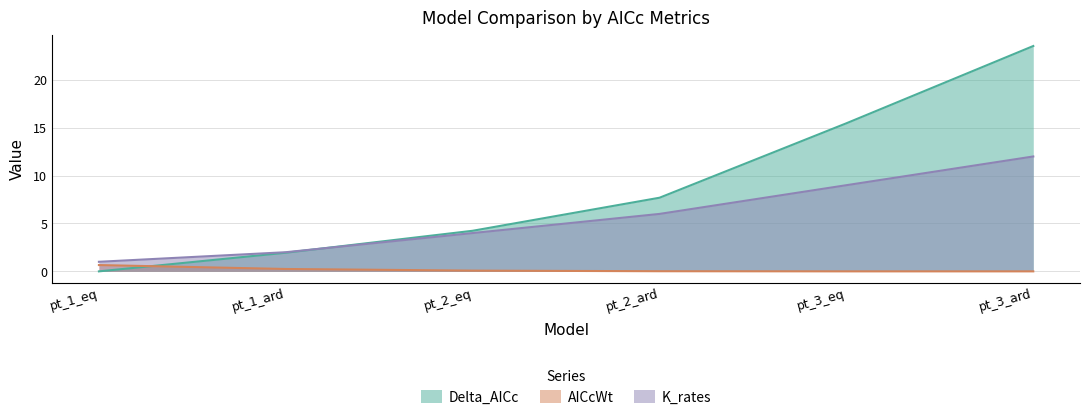

True or false: K_rates and AICcWt cross at least once.

False